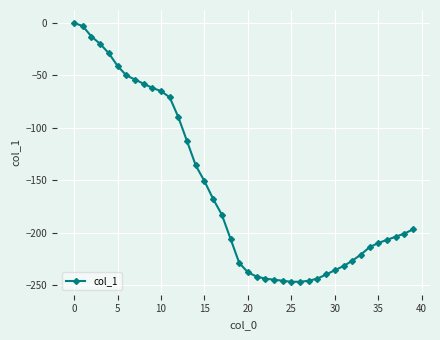

What is the difference between the maximum and minimum values?

247